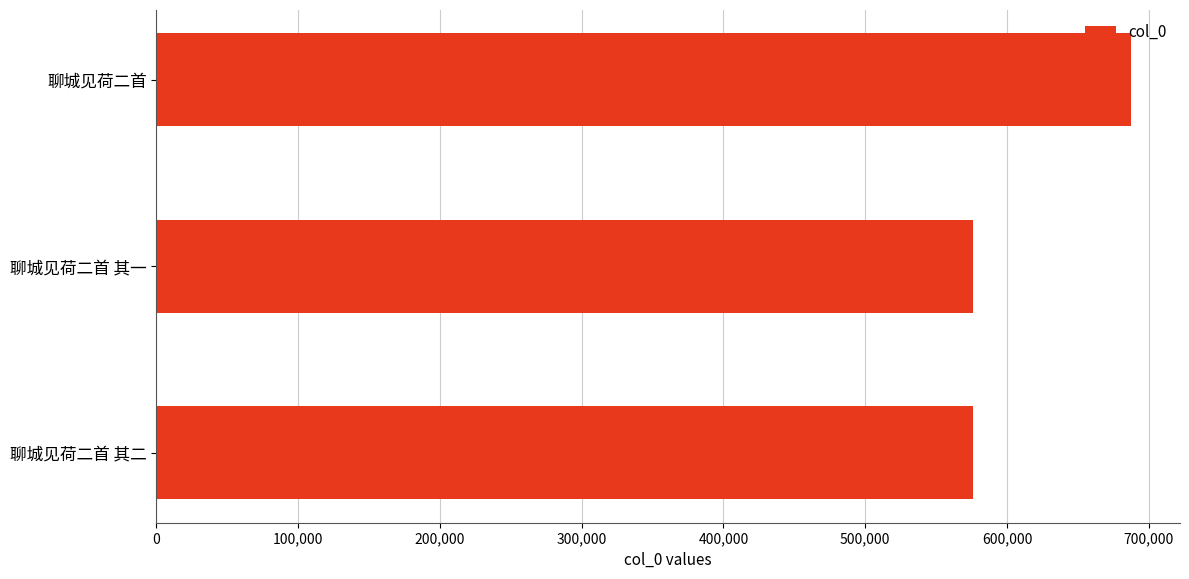

The value at 聊城见荷二首 其二 is 245914. True or false?

False